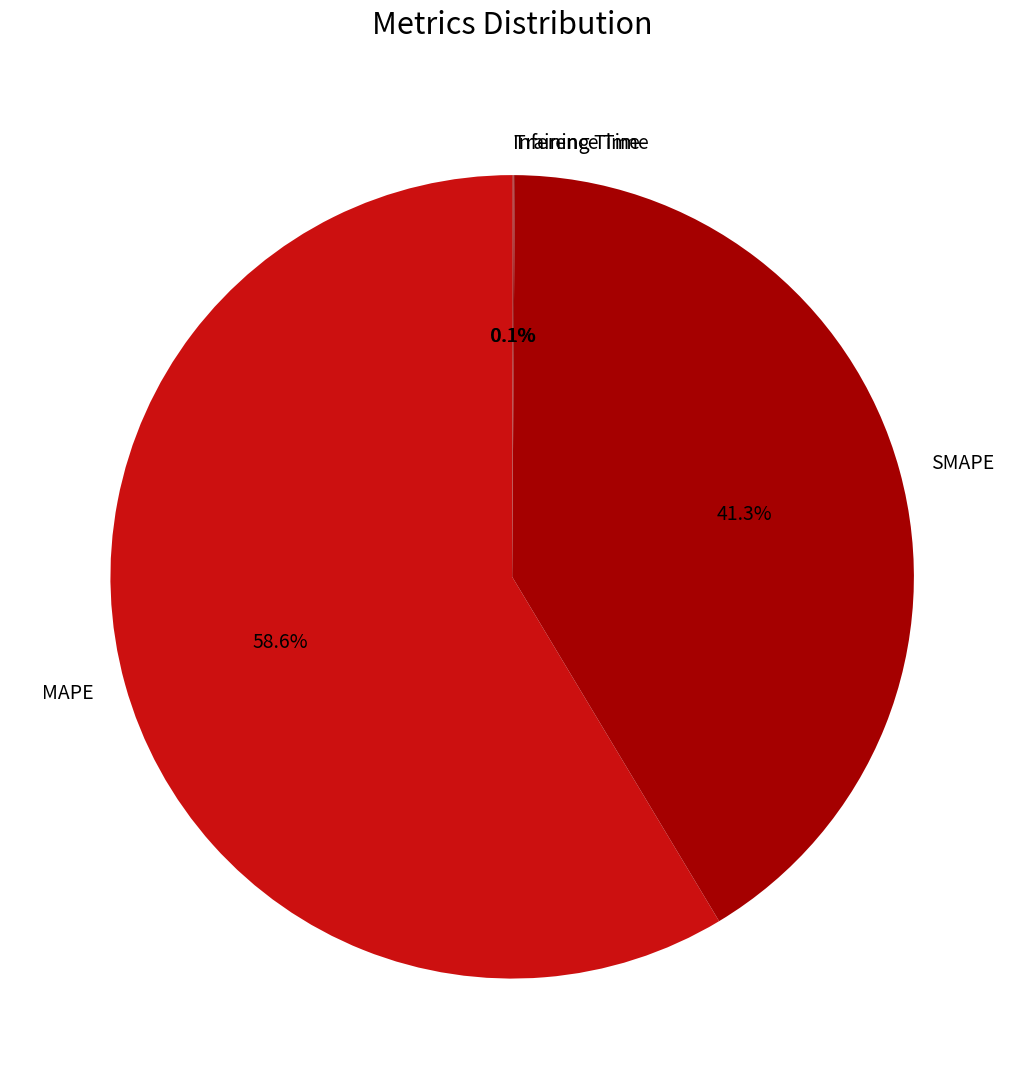

Does MAPE account for over 50% of the chart?

Yes